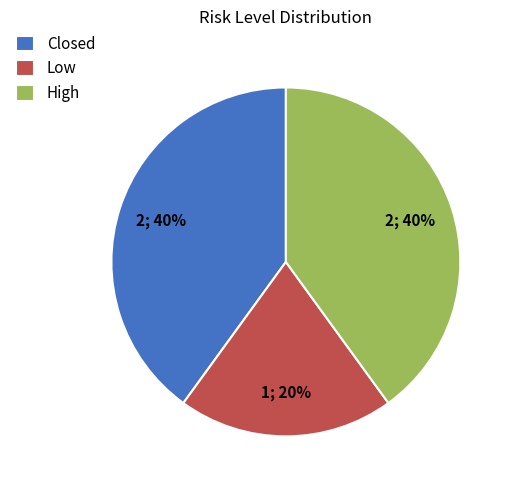

Do Low and High together represent more than half of the pie?

Yes